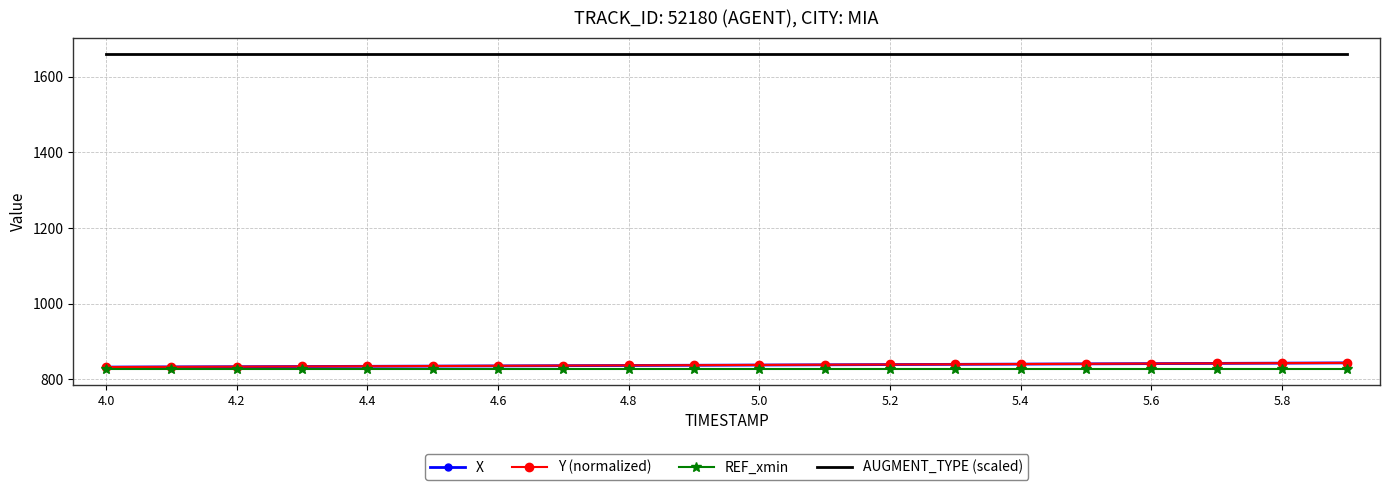

Which series has the largest total across all categories?

AUGMENT_TYPE (scaled)